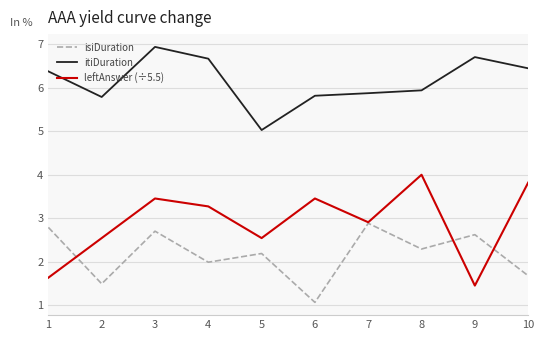

True or false: isiDuration and itiDuration cross at least once.

False